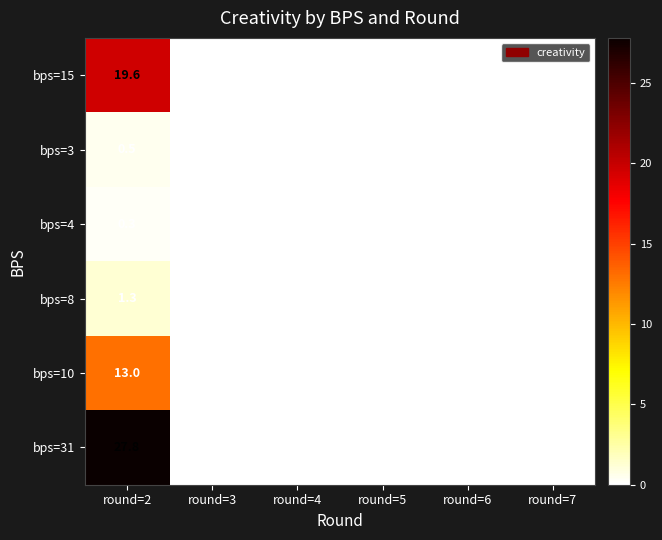

List the series in order of their peak value, highest first.

bps=31, bps=15, bps=10, bps=8, bps=3, bps=4